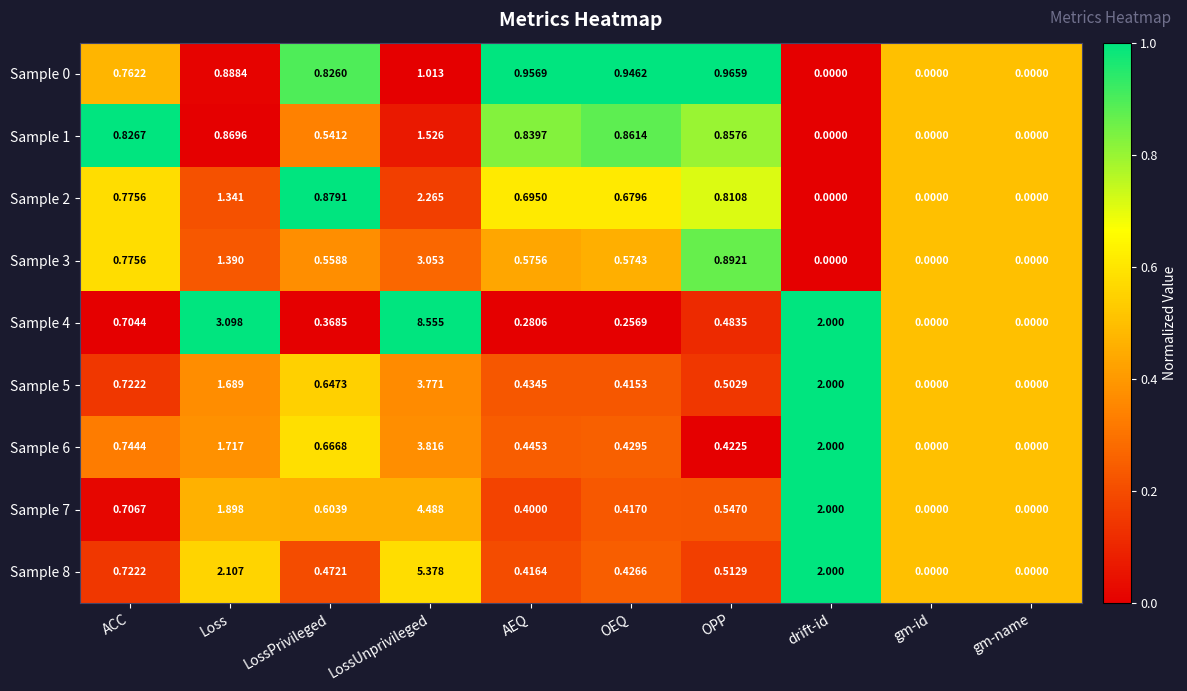

List the series in order of their peak value, lowest first.

Sample 0, Sample 1, Sample 2, Sample 3, Sample 5, Sample 6, Sample 7, Sample 8, Sample 4